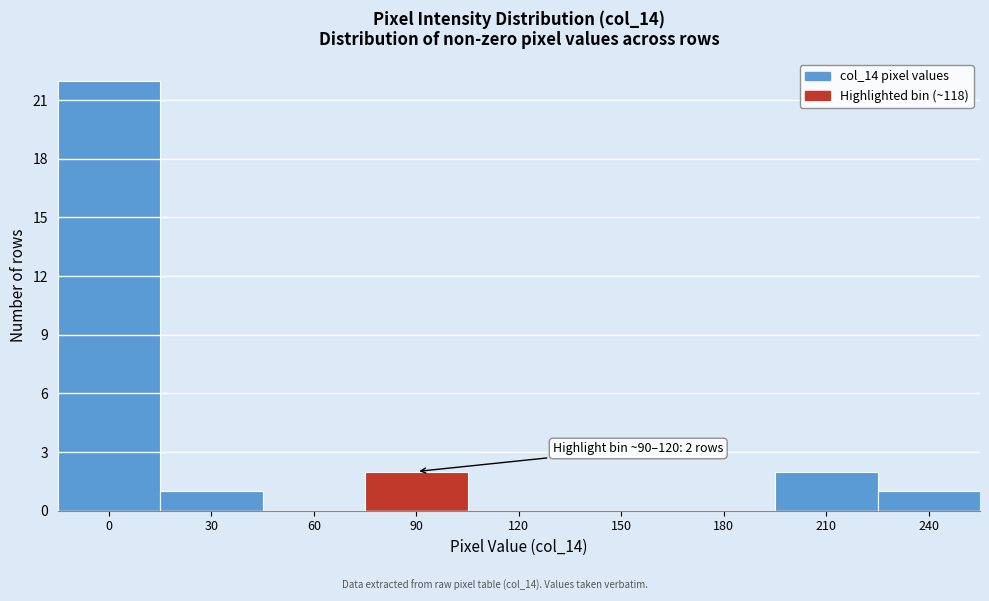

Reading left to right, list all the values displayed in this chart.

0=22	30=1	60=0	90=2	120=0	150=0	180=0	210=2	240=1